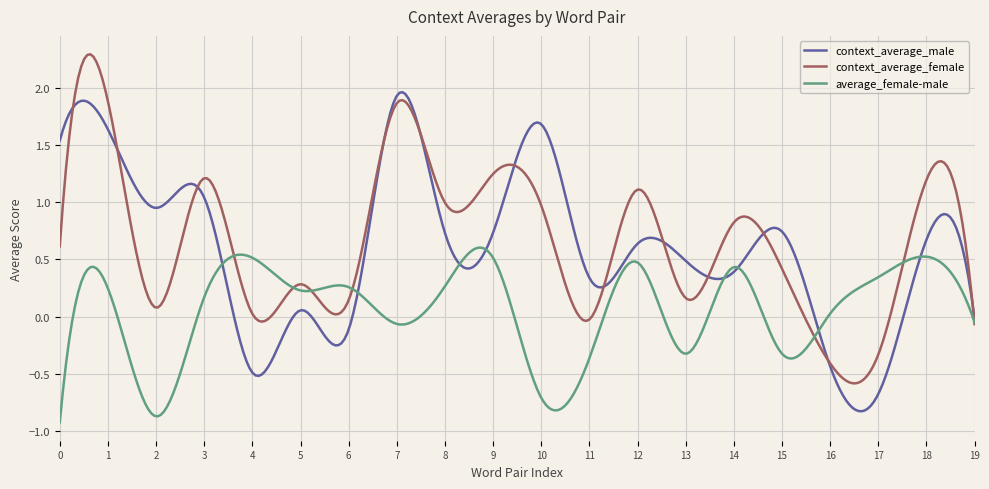

Rank the series by their maximum value, from lowest to highest.

average_female-male, context_average_male, context_average_female